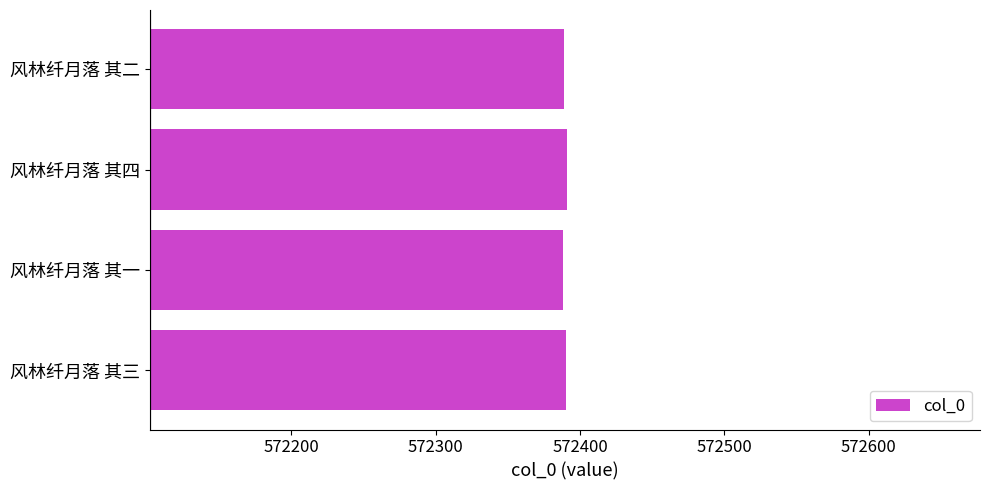

Count the number of categories in the chart.

4